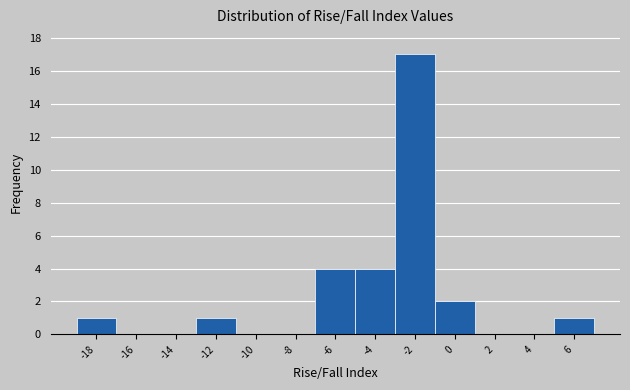

Reading left to right, what are all the values shown in this chart?

-18=1	-16=0	-14=0	-12=1	-10=0	-8=0	-6=4	-4=4	-2=17	0=2	2=0	4=0	6=1